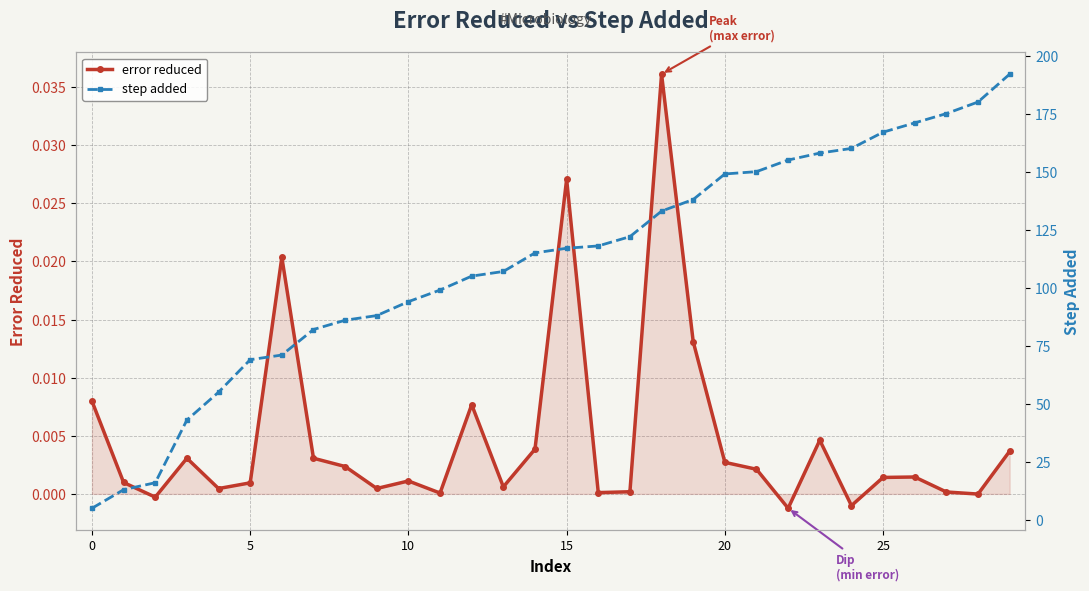

True or false: error reduced has more than 1 interior local peaks.

True